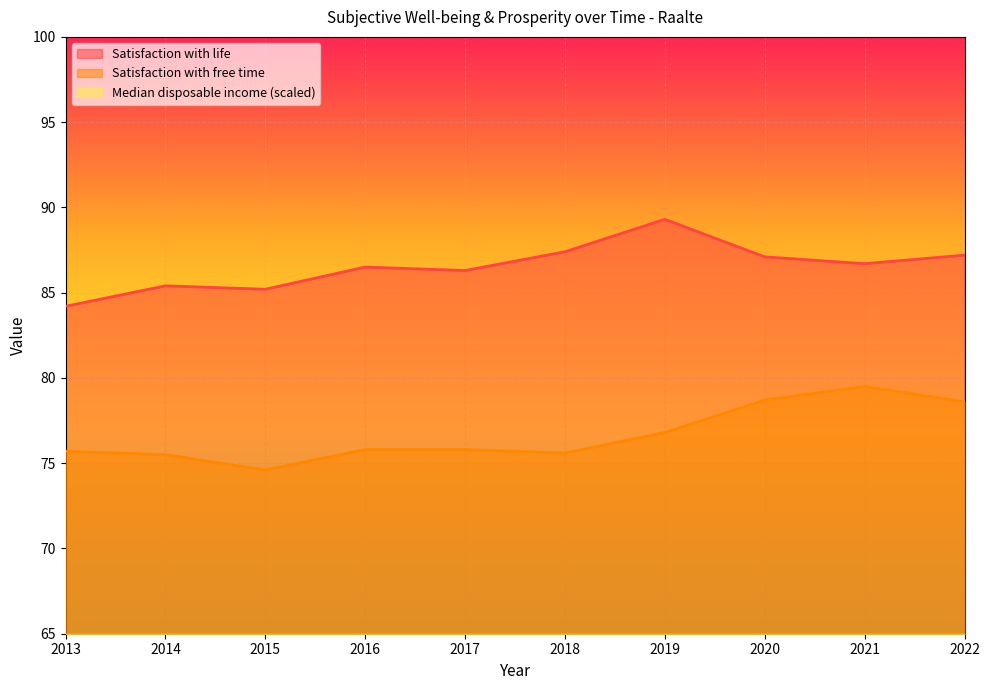

True or false: Satisfaction with life and Satisfaction with free time intersect in this chart.

False